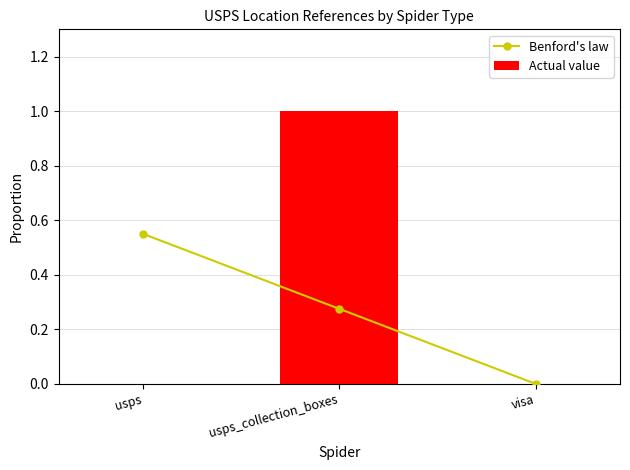

Is the value of Benford's law at visa greater than the value of Actual value at usps_collection_boxes?

No